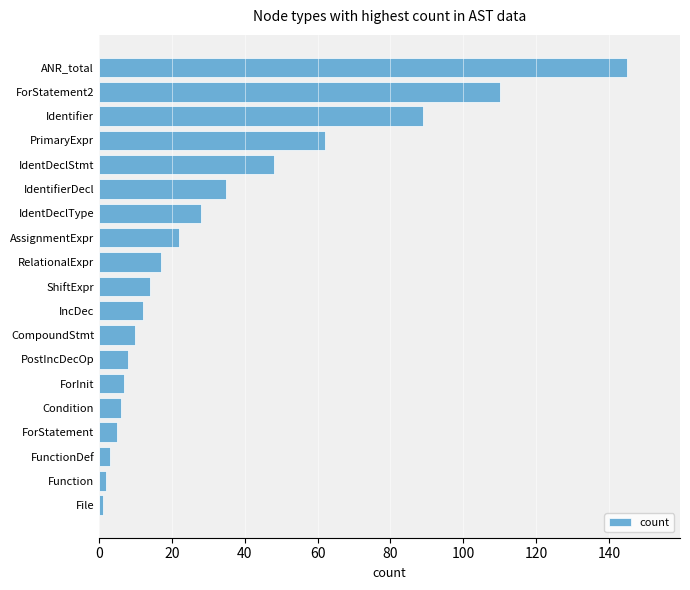

Which label corresponds to the largest value in the chart?

ANR_total